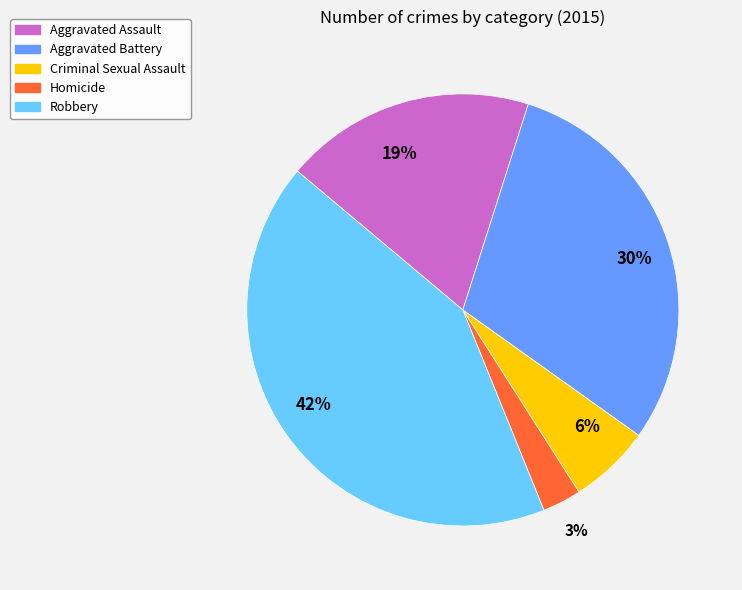

Is there any slice that represents more than half of the pie?

No